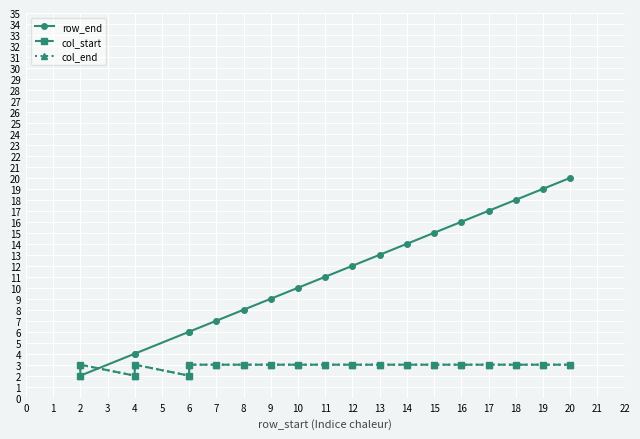

What are all the series names shown in the legend?

row_end, col_start, col_end